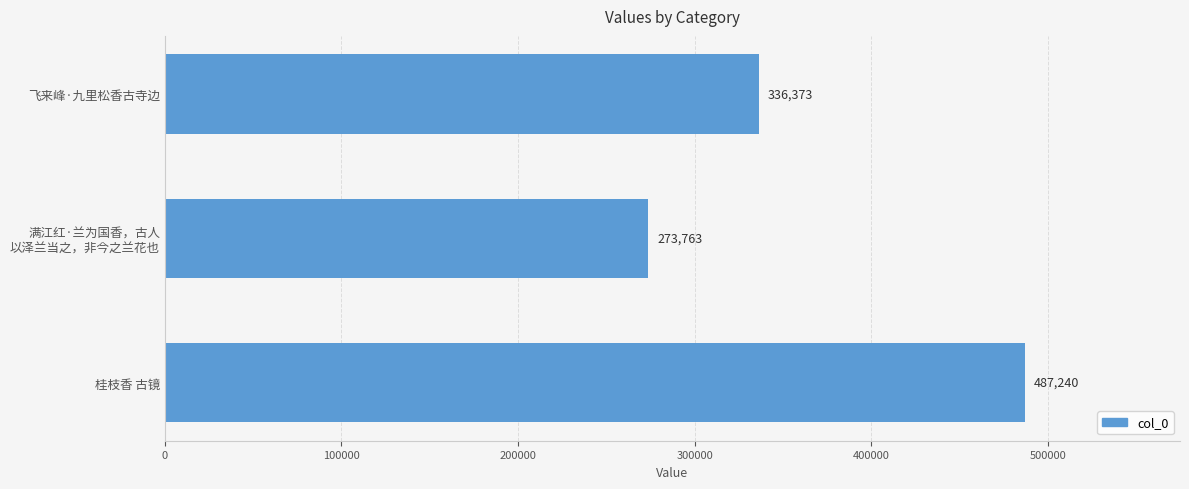

Reading bottom to top, what are all the values shown in this chart?

487240	273763	336373